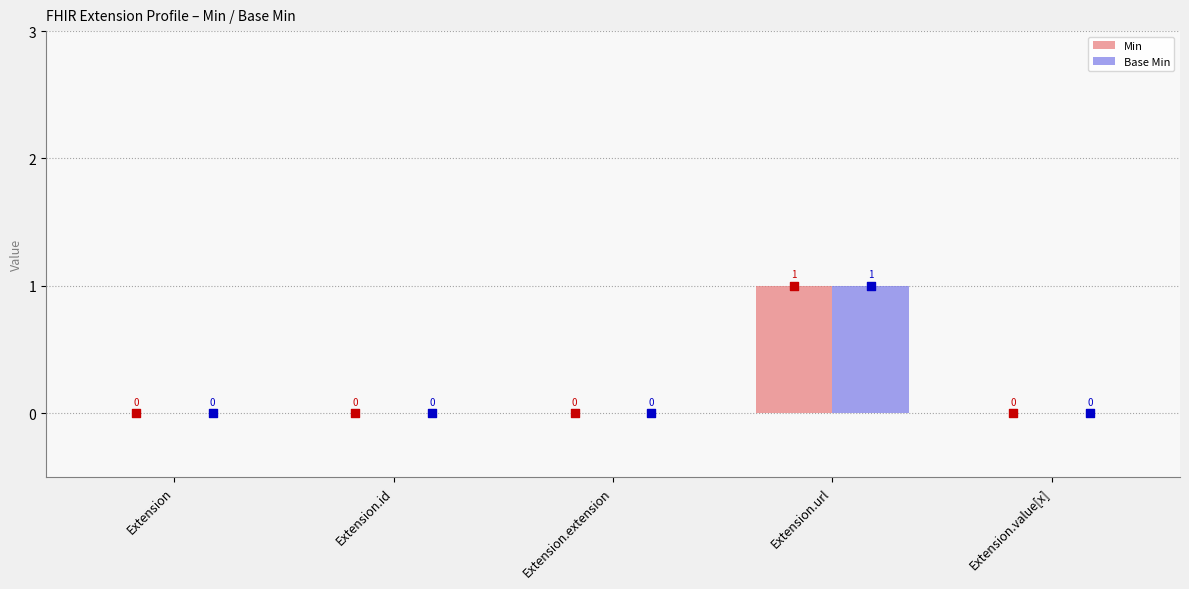

Which series reaches the minimum Y coordinate?

Min